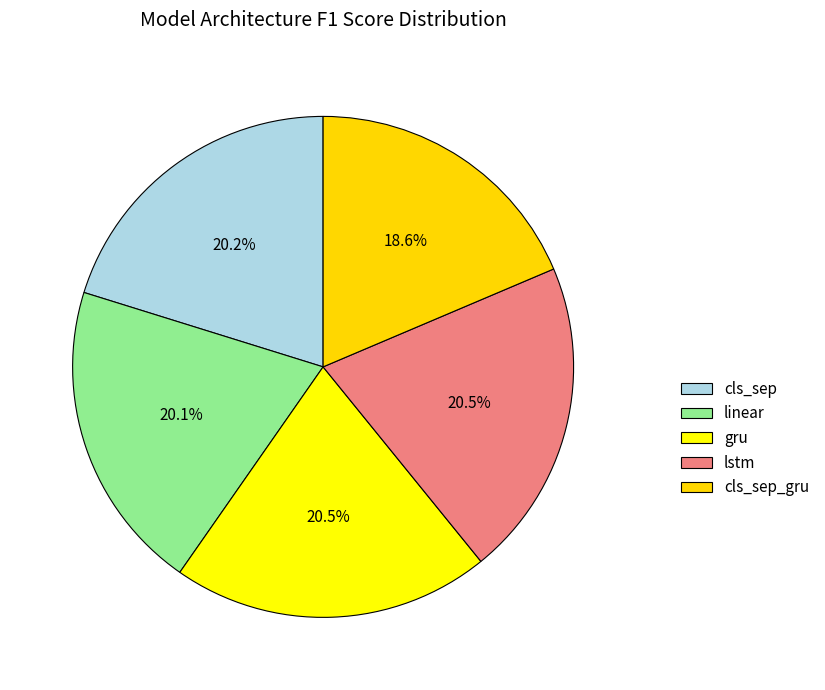

To the nearest percent, what portion does cls_sep represent?

20%